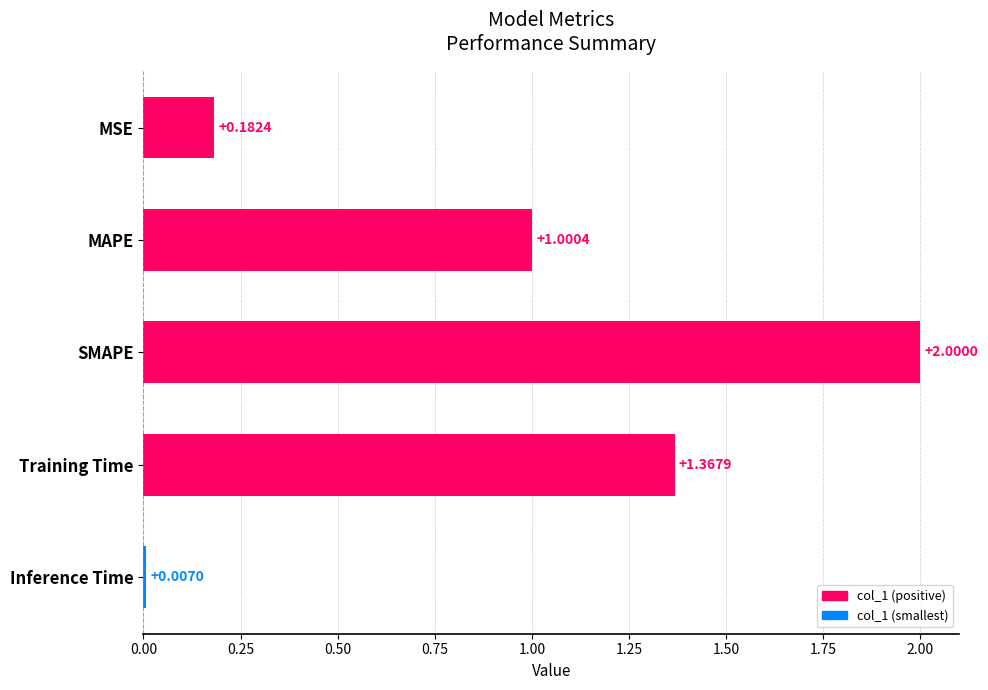

Where is the data nearest to the value 1?

MAPE